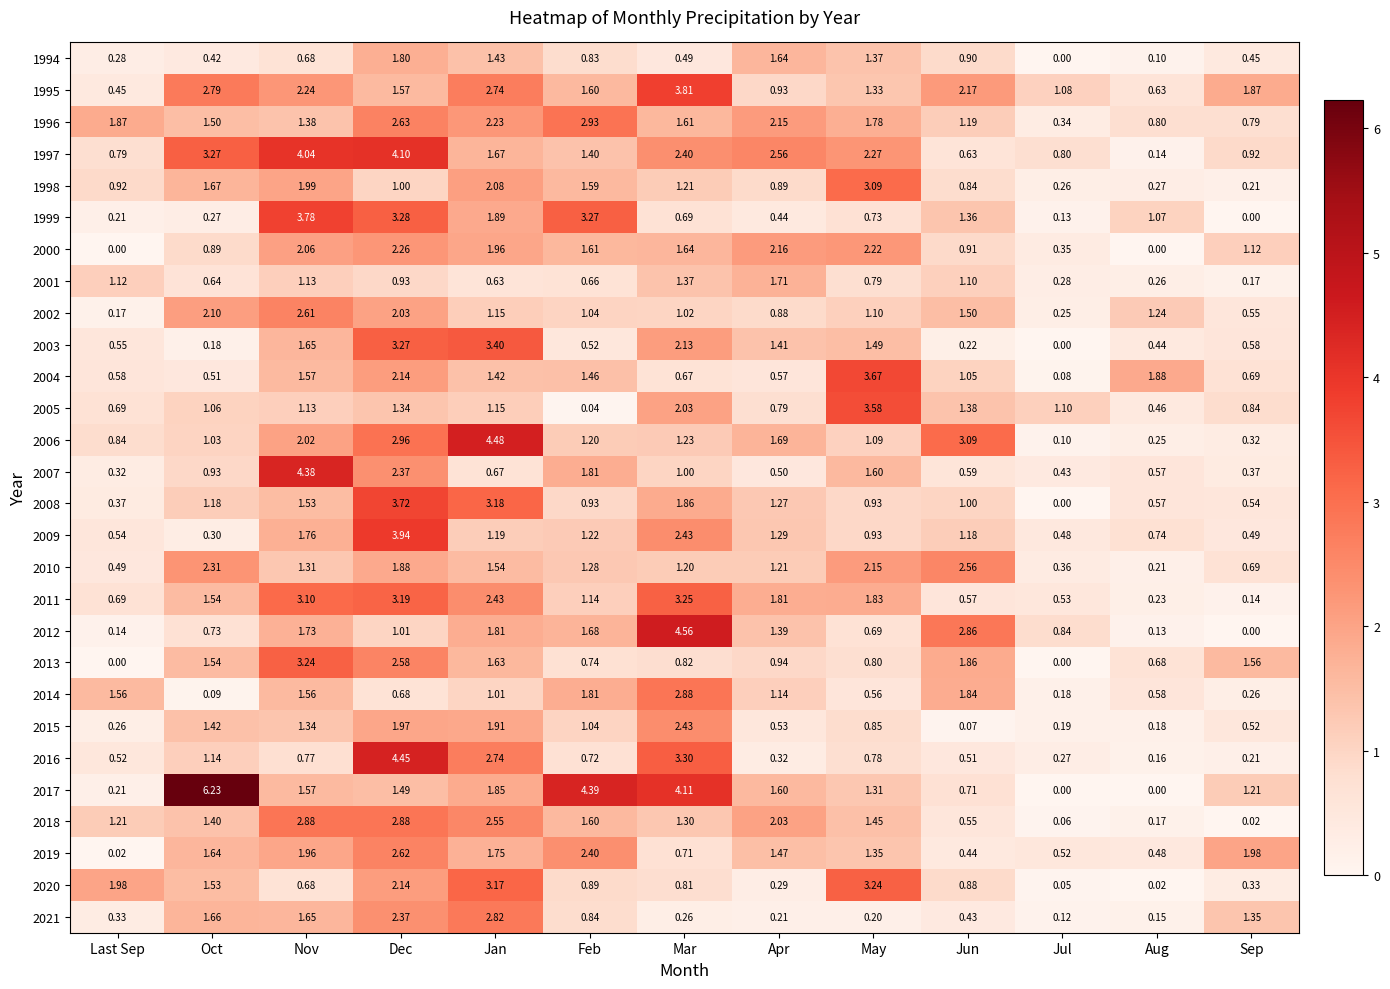

Where is 1998 nearest to the value 1?

Dec